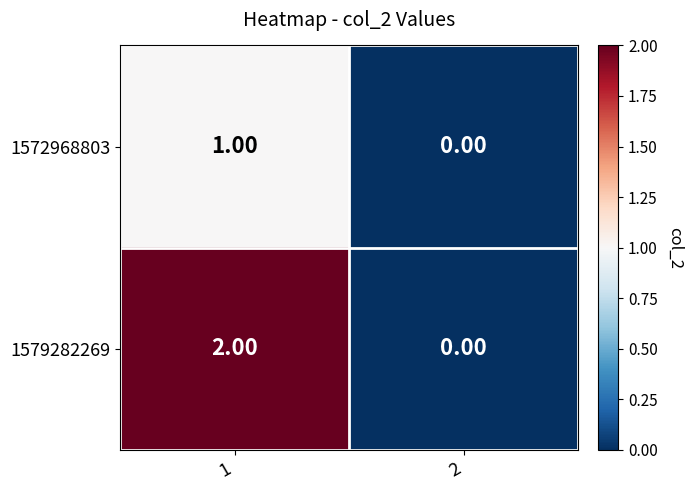

What is the total value across all series at 1?

3